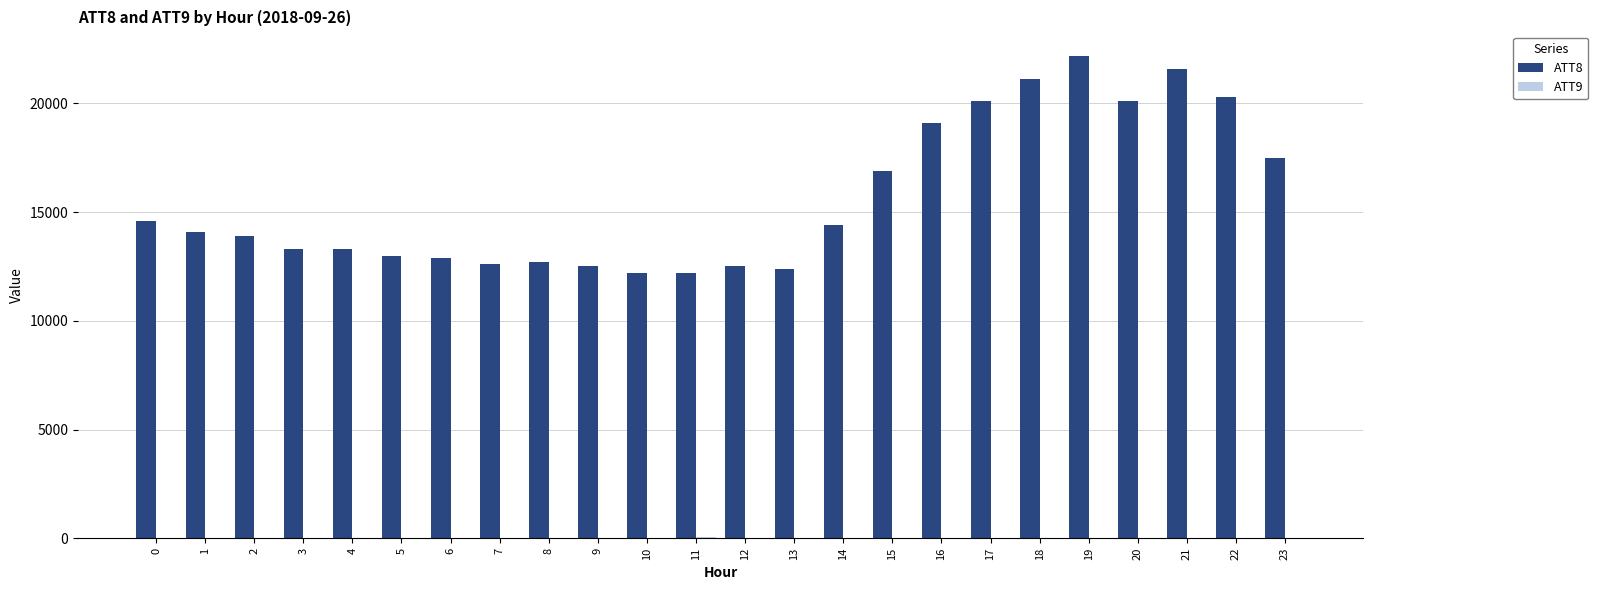

What is the sum of all ATT8 values?

375500.0